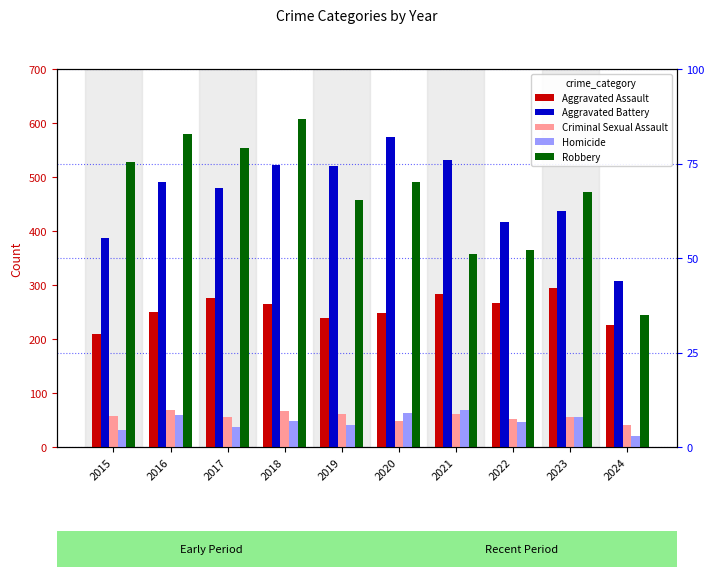

What value does the Robbery series have at 2019, to the nearest 50?

450